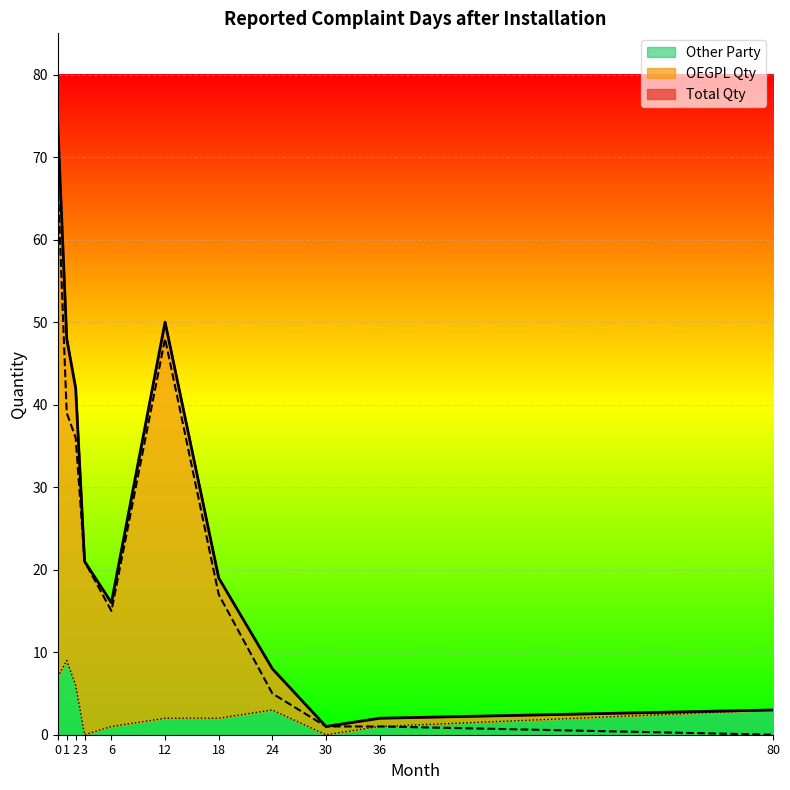

Rank the categories by Other Party value from lowest to highest.

3, 30, 6, 36, 12, 18, 24, 80, 2, 0, 1